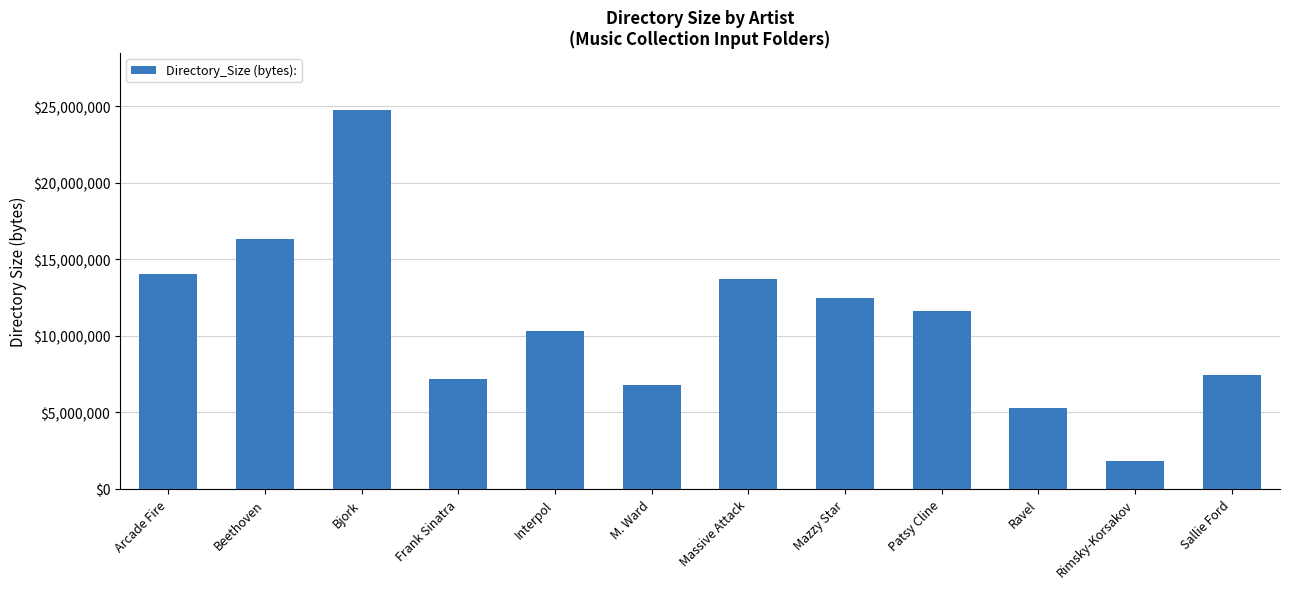

What is the difference between the maximum and minimum values?

22979891